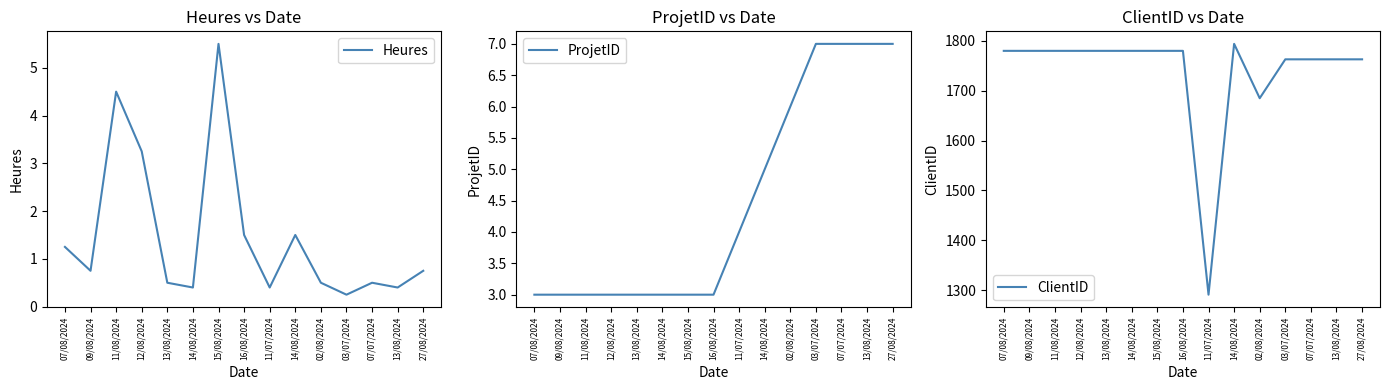

Which series has the largest range (max minus min)?

ClientID